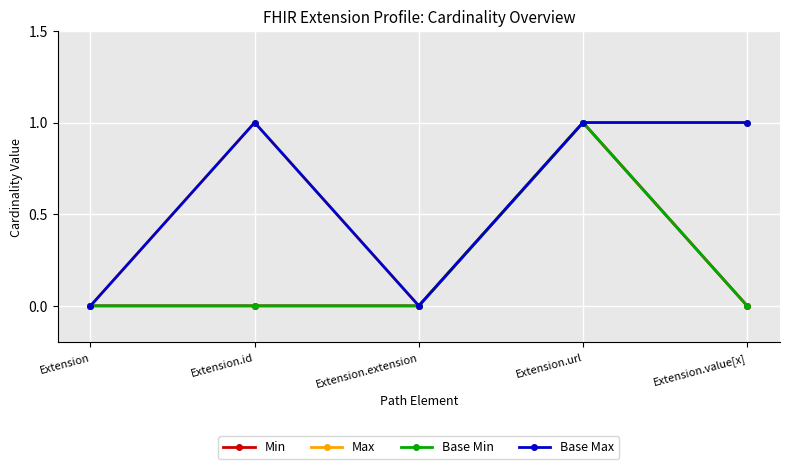

True or false: Min and Max cross at least once.

False